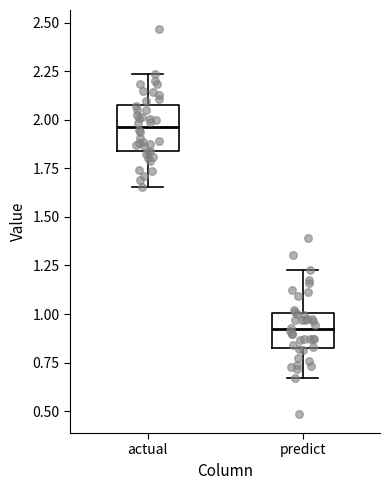

Where does the lower whisker of the box for predict end on the y-axis? The values are not printed on the chart, so give them approximately, as read against the axis.

0.65